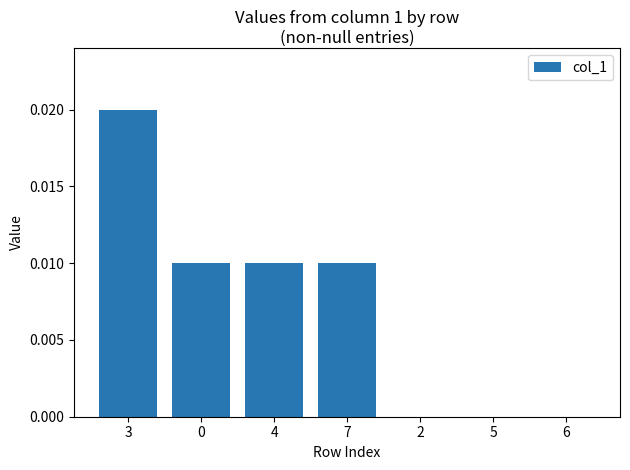

At which category does the chart reach its peak across all series?

3